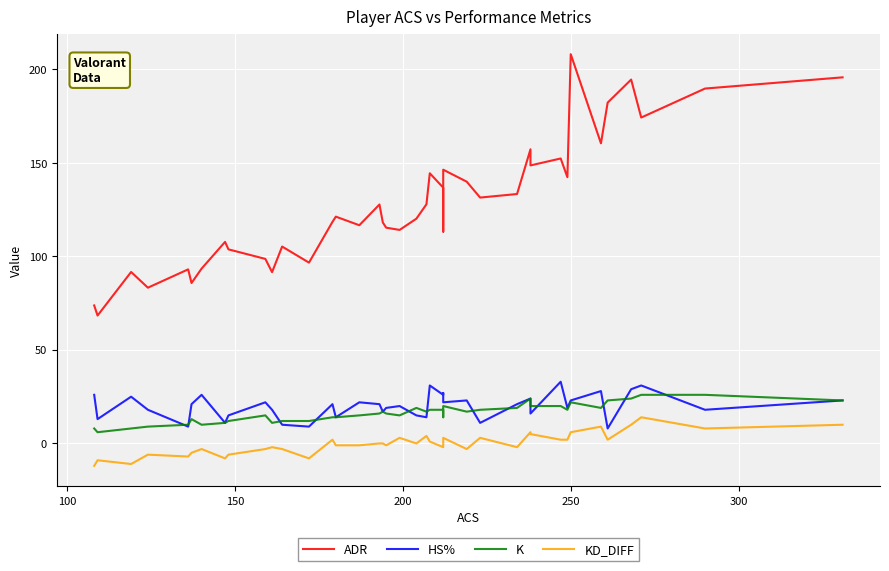

Is this an area chart (filled region under the line)?

No